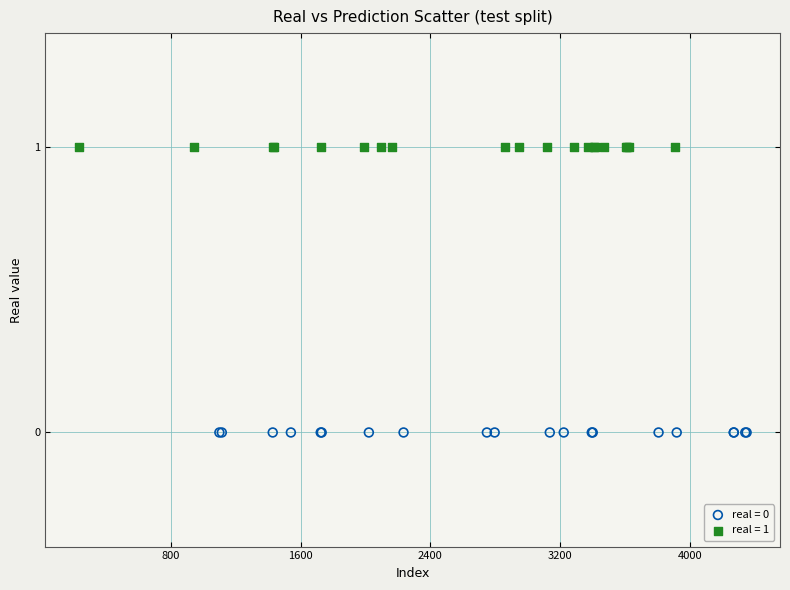

Which series contains the lowest Y value?

real = 0